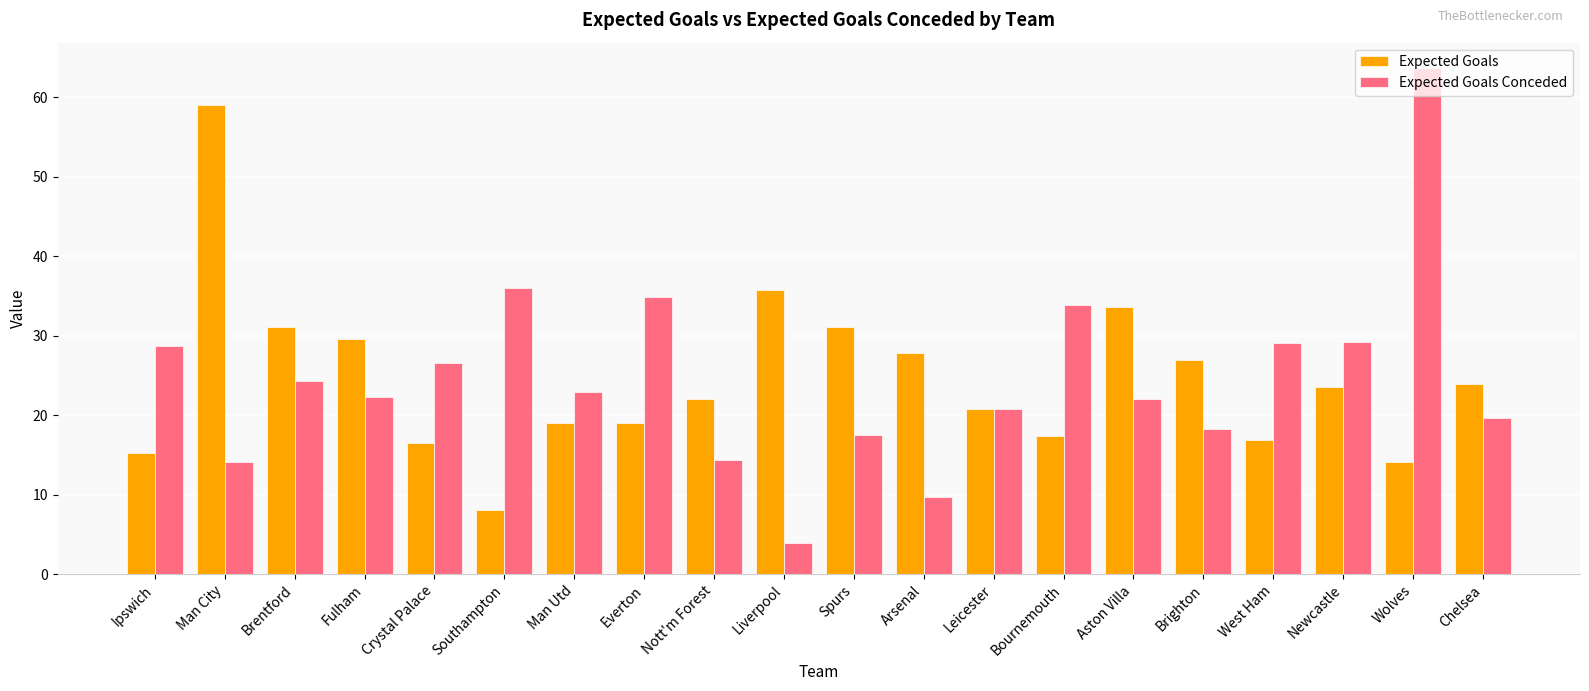

What is the spread (max minus min) of values at Ipswich?

13.5